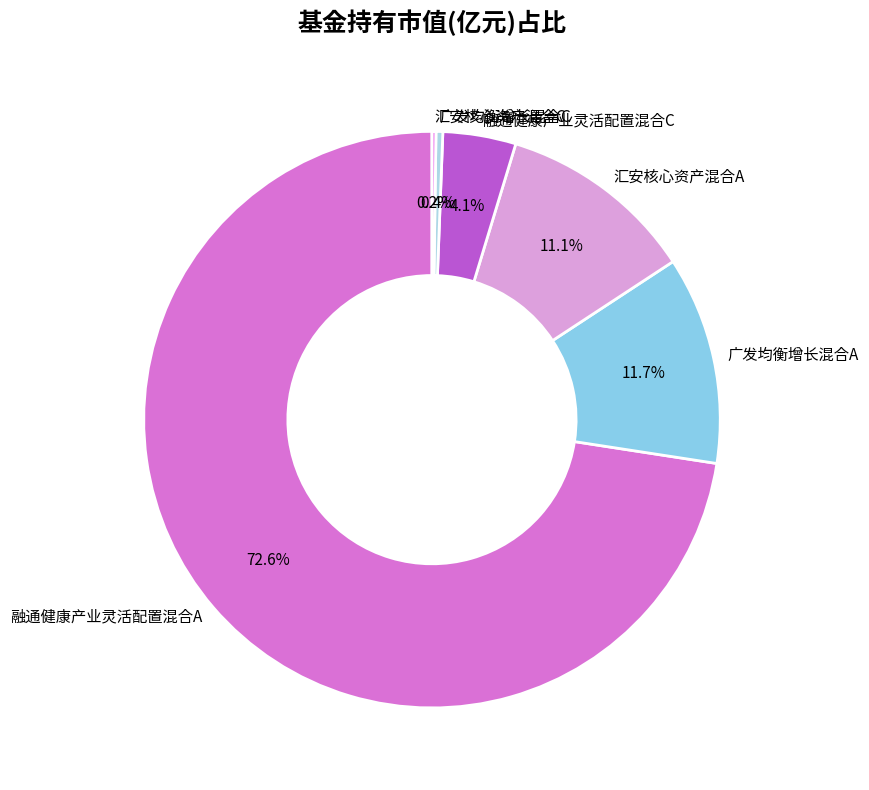

What is the majority slice?

融通健康产业灵活配置混合A